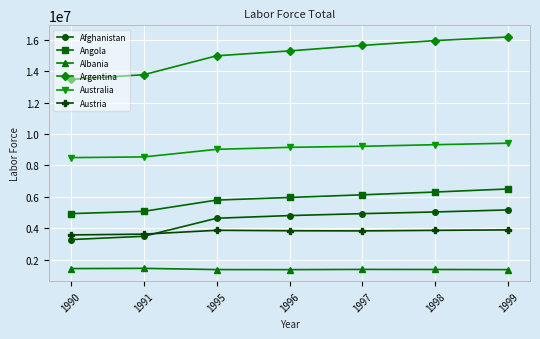

Which label corresponds to the largest value in the chart?

1999